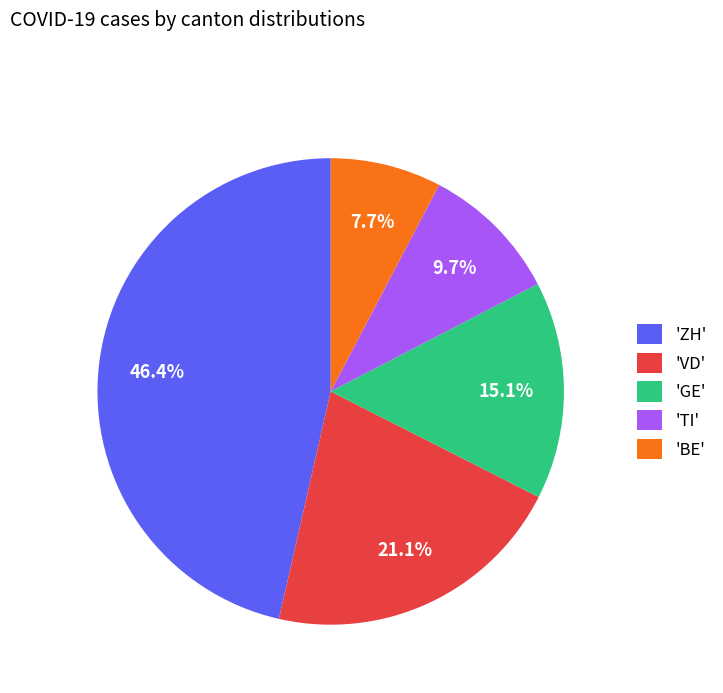

Does any single category account for the majority?

No